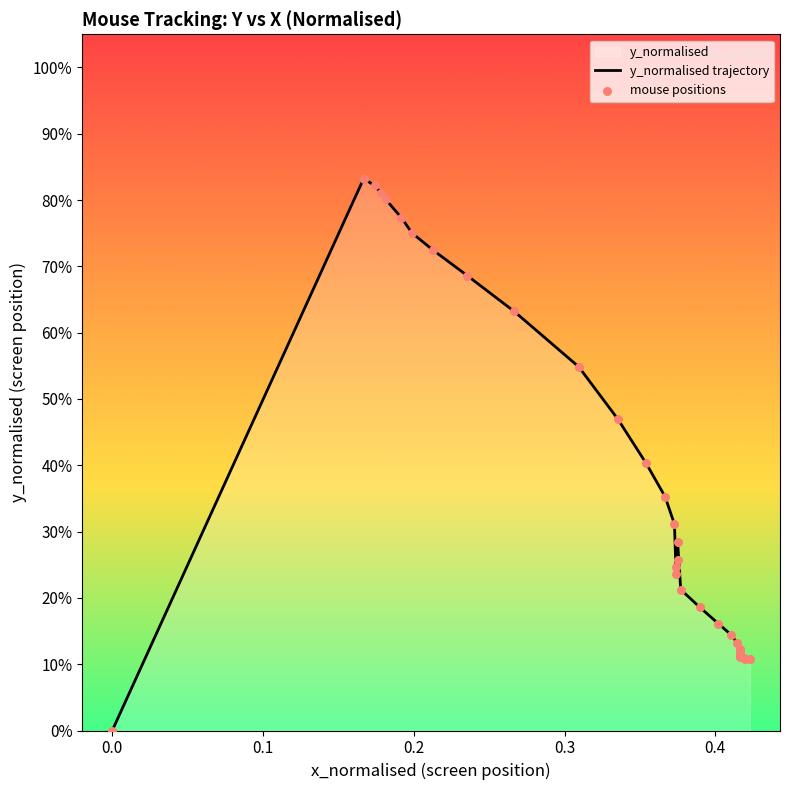

At how many categories does at least one series exceed 0?

33